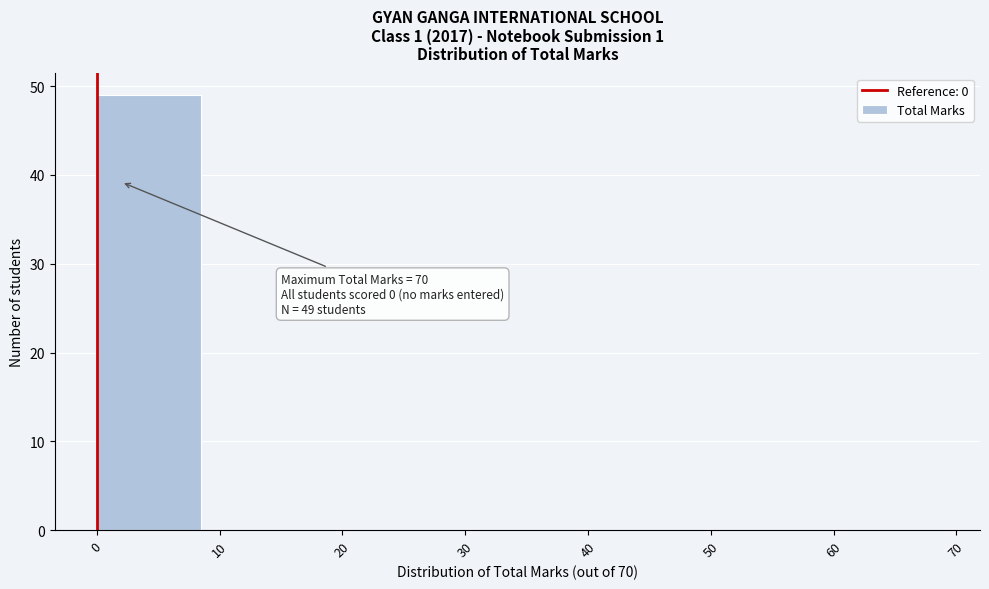

Over which range of the x-axis is the bar tallest?

0 to 10